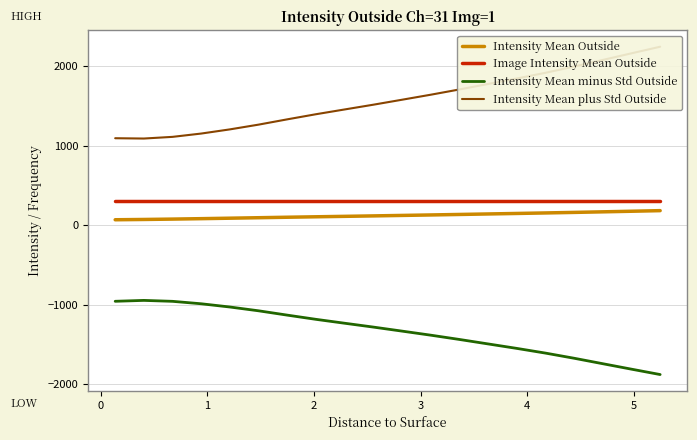

What is the minimum value for Intensity Mean minus Std Outside?

-1876.4